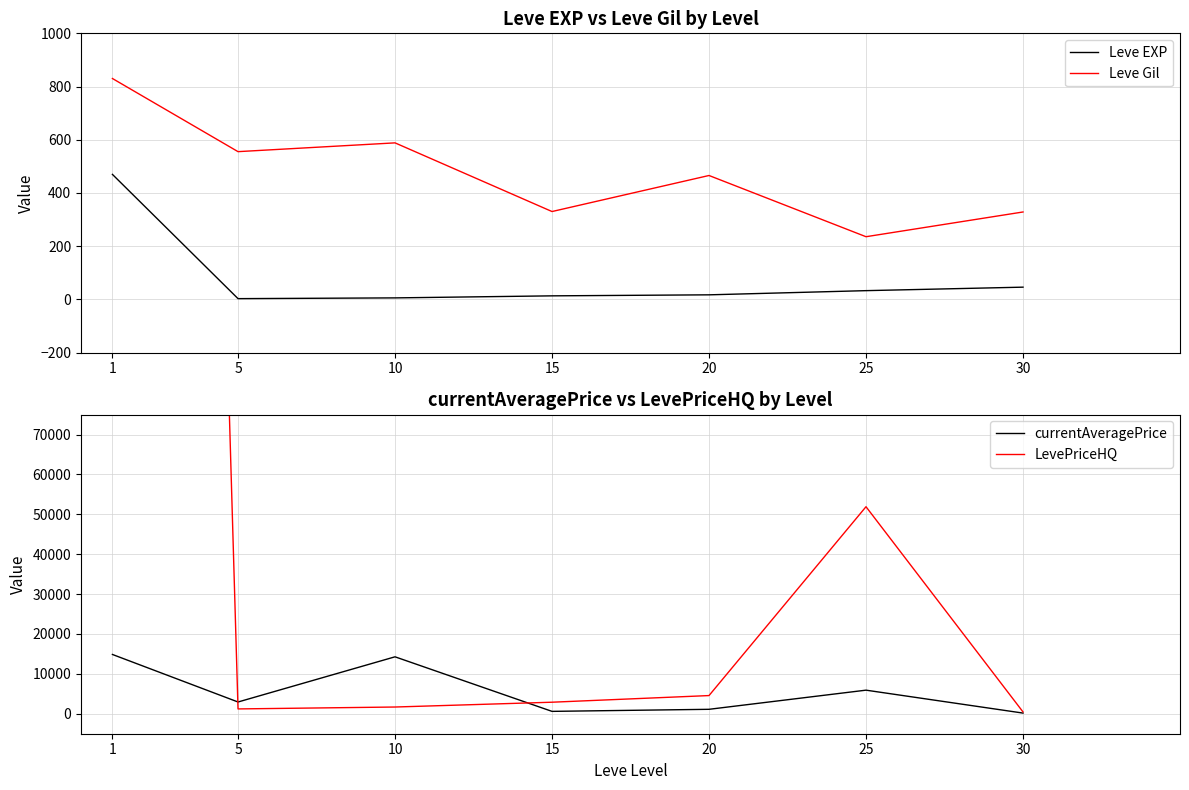

Does the chart have visible grid lines?

Yes